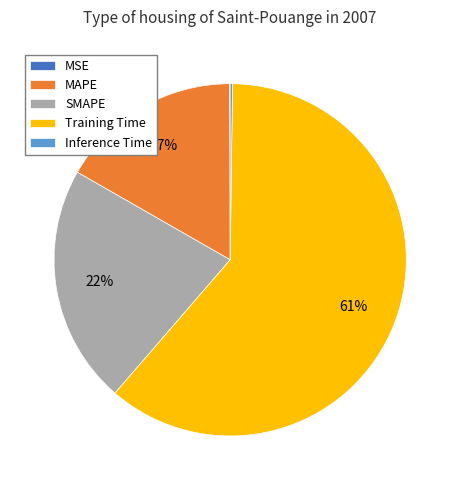

Is there a majority slice in this chart?

Yes